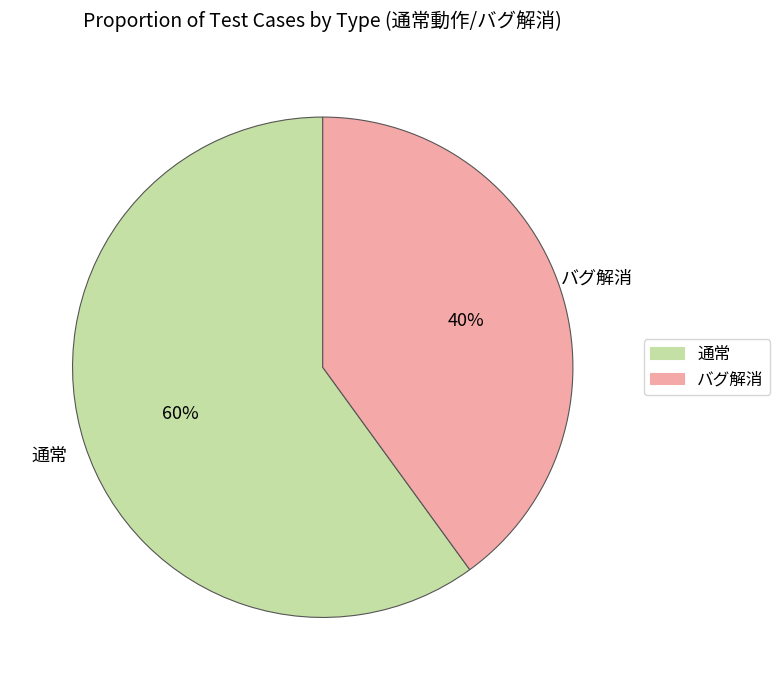

Count the number of slices in the pie.

2